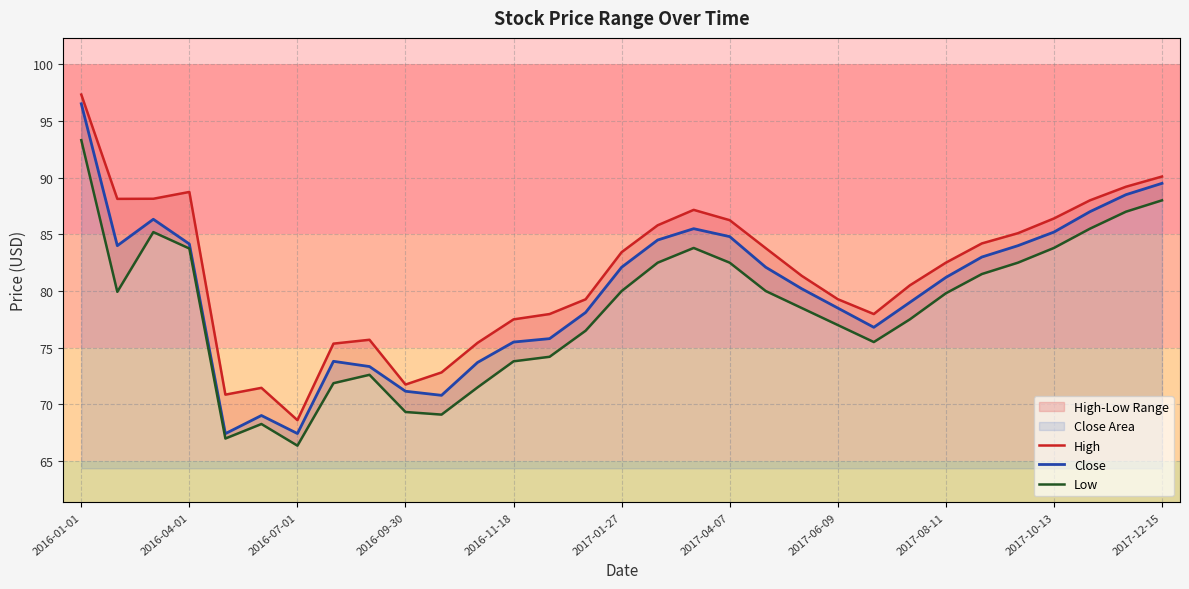

At how many categories does at least one series exceed 92?

1